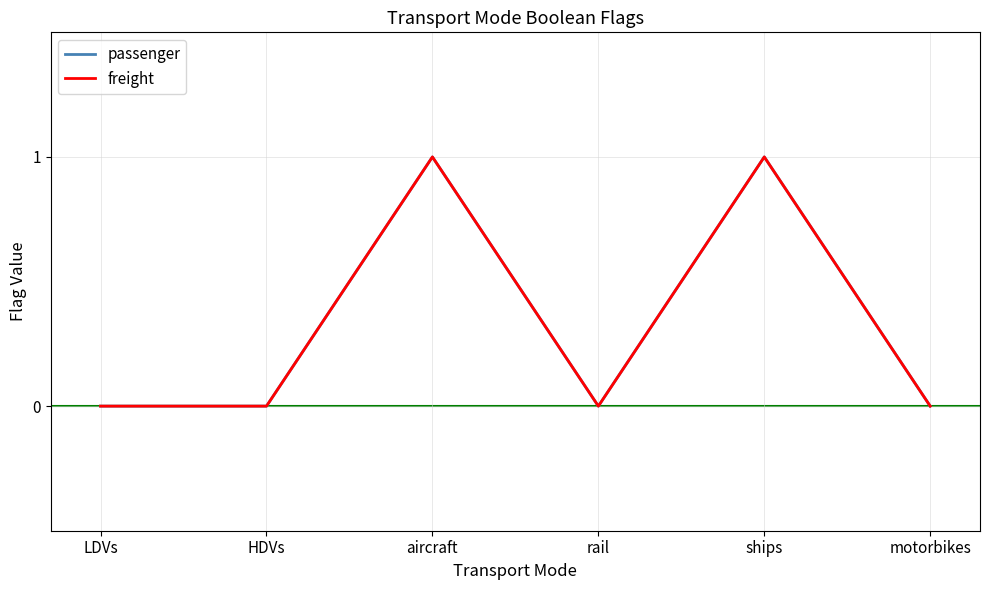

Does the chart display data point markers on the line(s)?

No